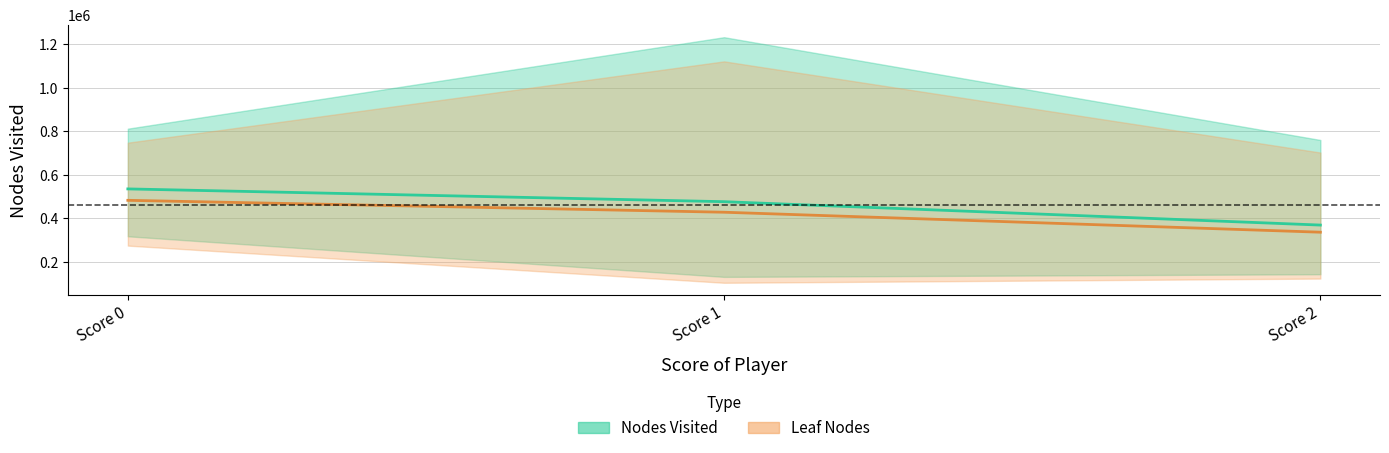

What is the value of the Nodes Visited (mean) point at the 2nd from the left?

477068.2